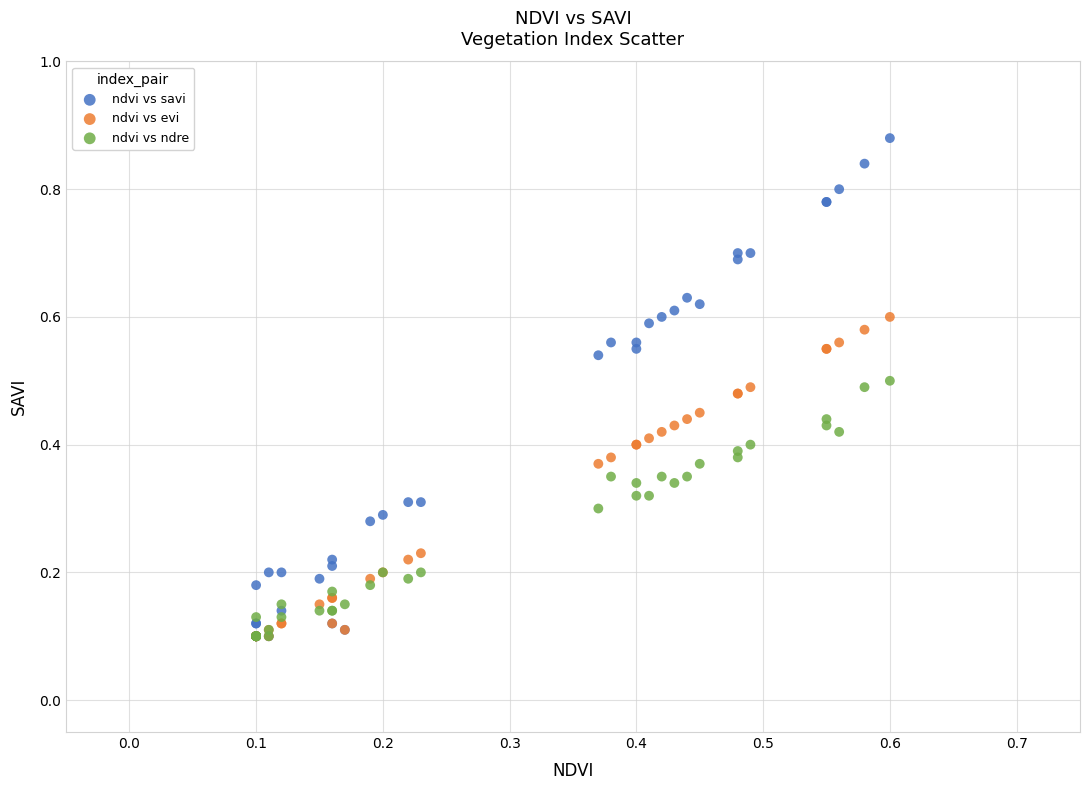

Which series reaches the maximum Y coordinate?

ndvi vs savi